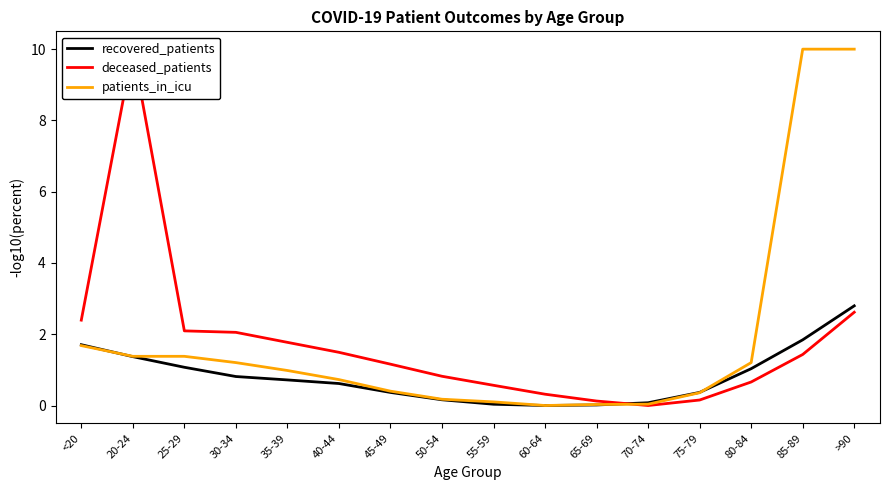

Rank the series by their maximum value, from highest to lowest.

deceased_patients, patients_in_icu, recovered_patients